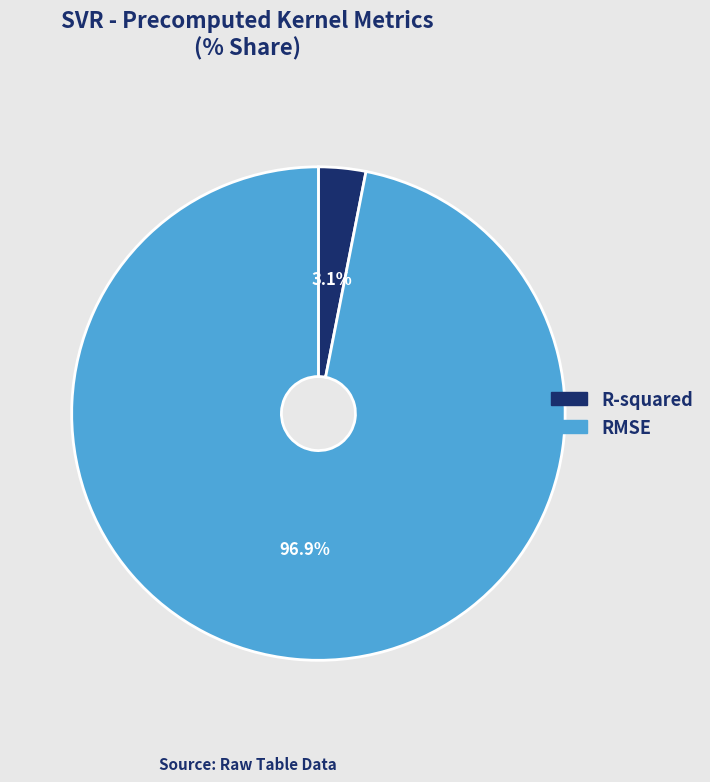

What is the largest slice in the pie chart?

RMSE